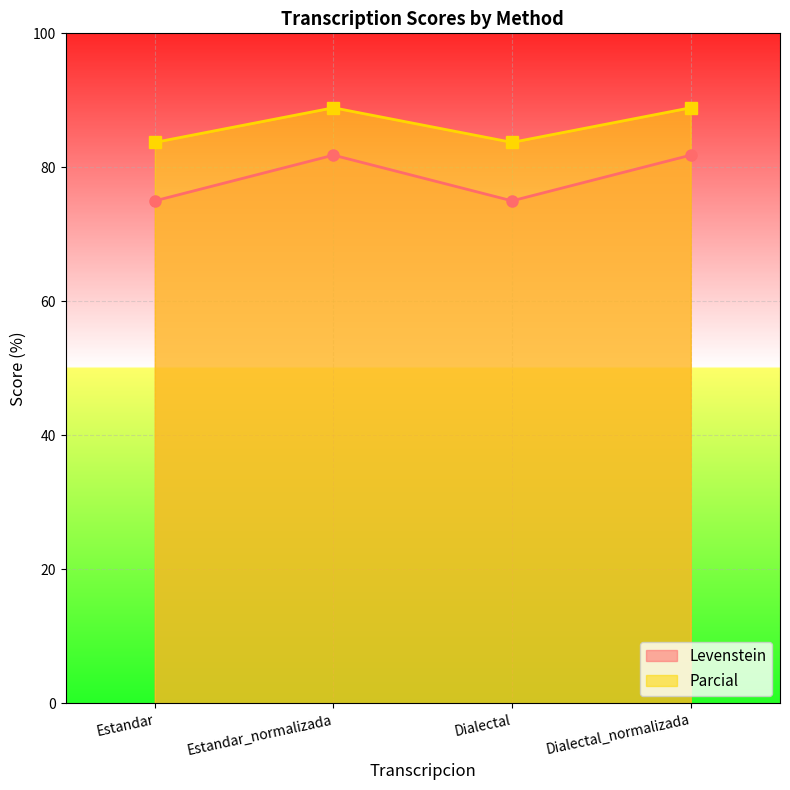

What is the value of the Parcial point at the 1st from the left?

83.7